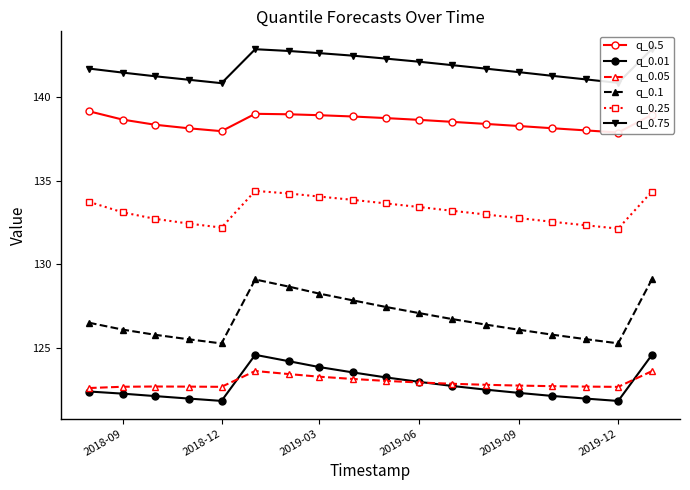

The value of q_0.05 at 2019-03 is 123.3. True or false?

True